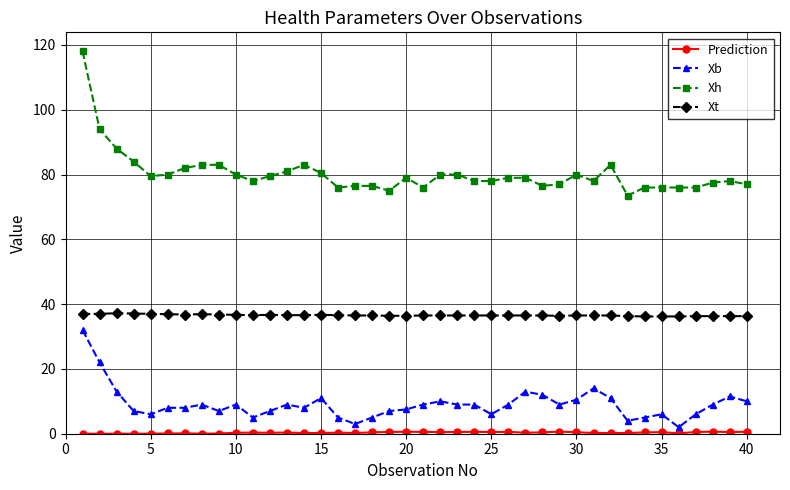

What is the difference between the maximum and second lowest values in the Xt series?

1.0